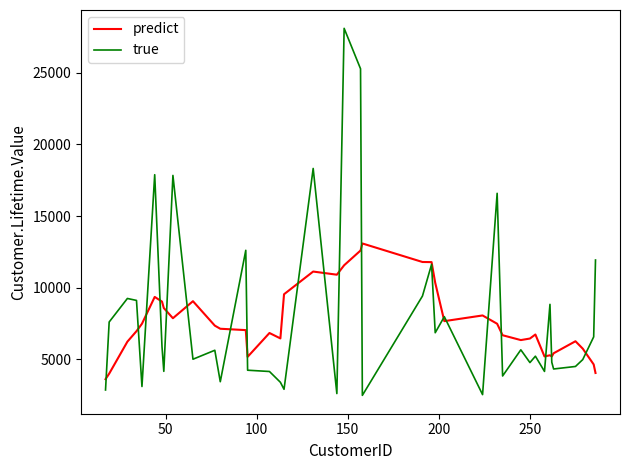

What is the average value of the predict series?

7641.0